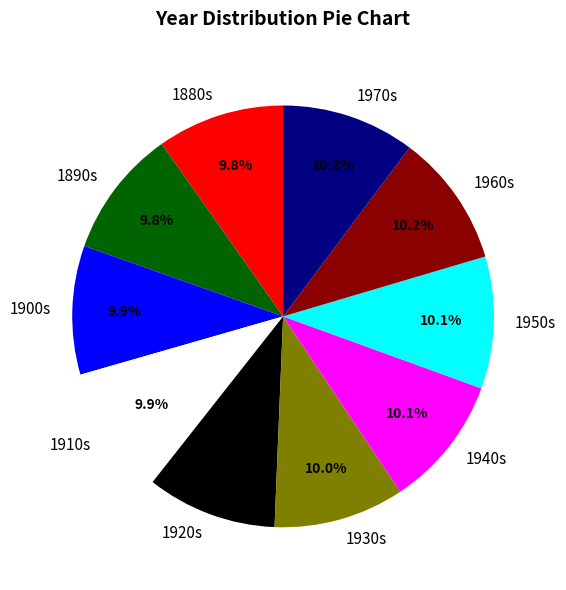

How many slices are in this pie chart?

10